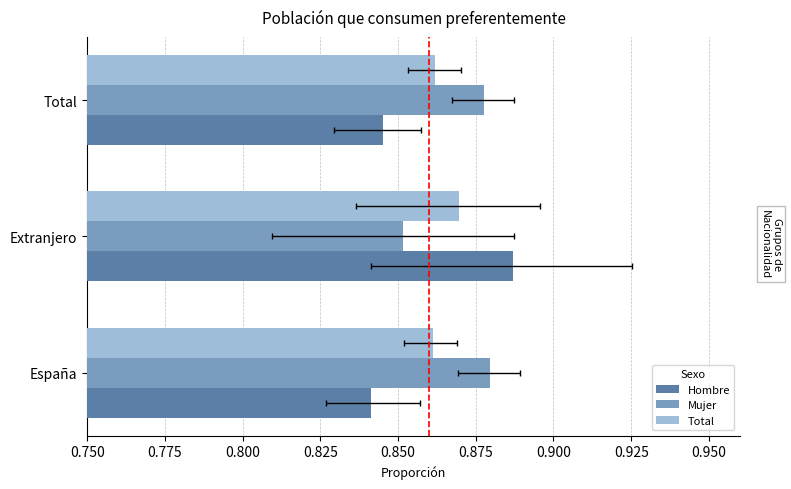

What is the value of the Hombre bar at the 2nd from the left?

0.9